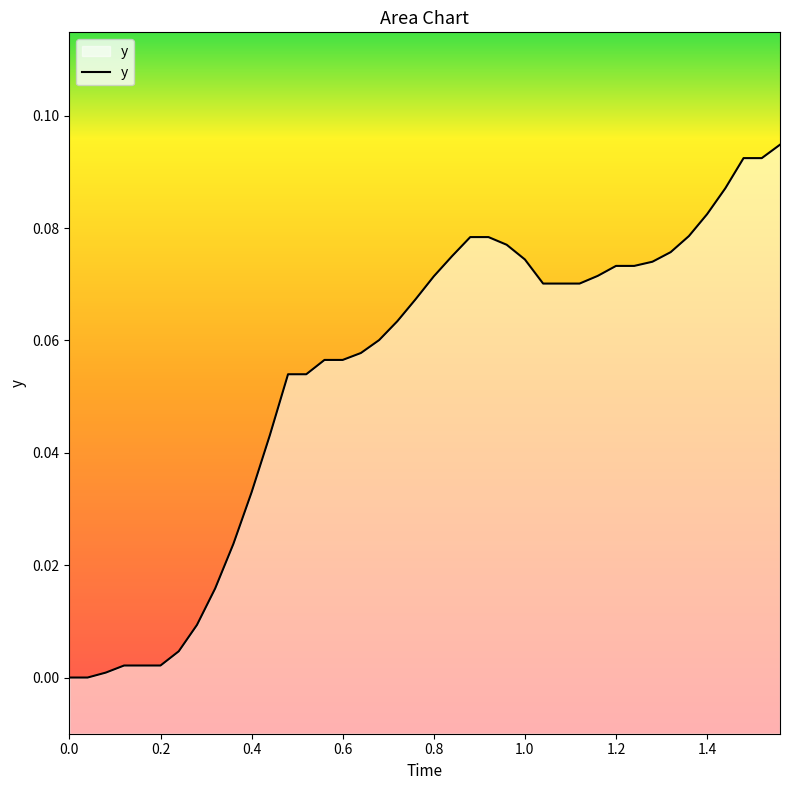

True or false: the data shows 0.0 at 1.0.

False